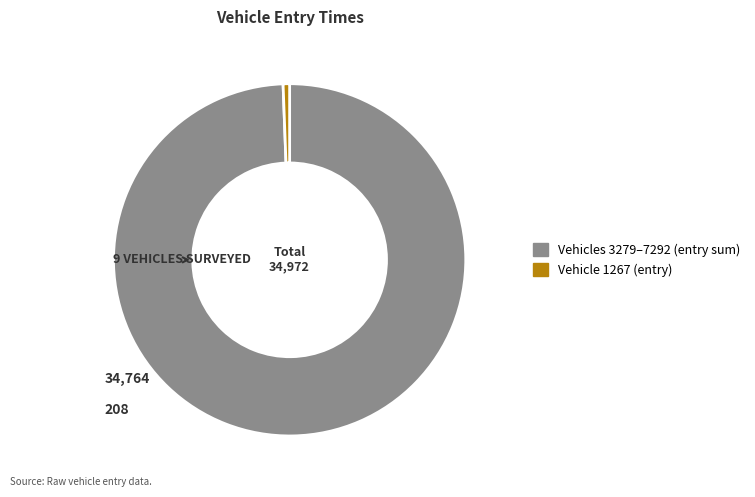

Which slice is the largest?

Vehicles 3279–7292 (entry sum)